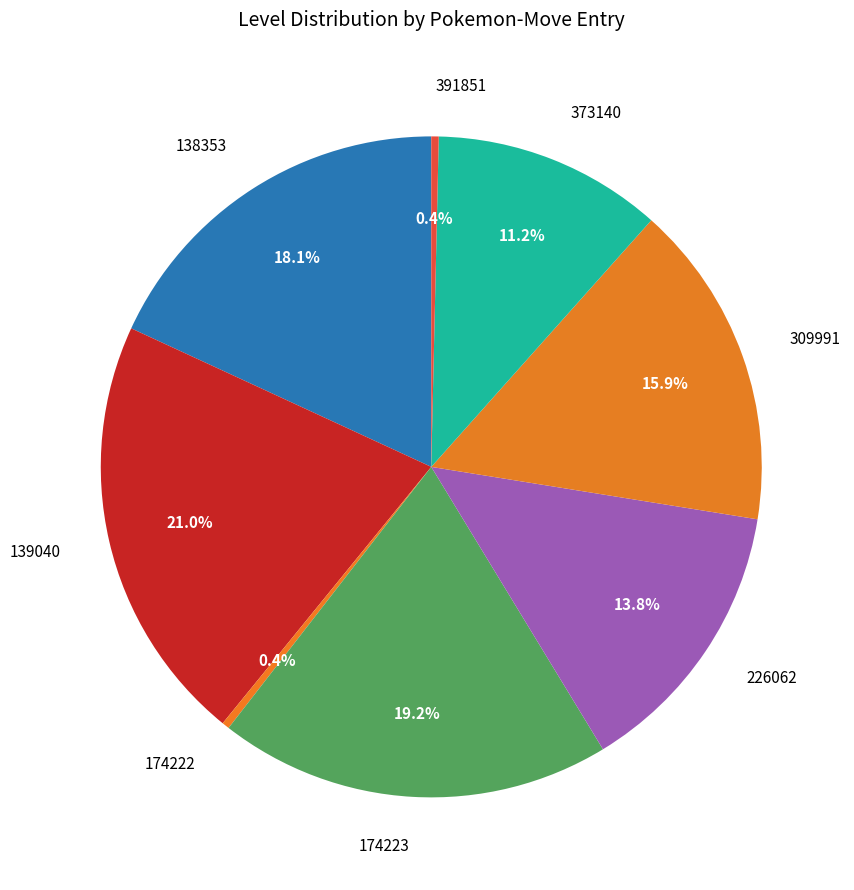

Count the number of slices in the pie.

8